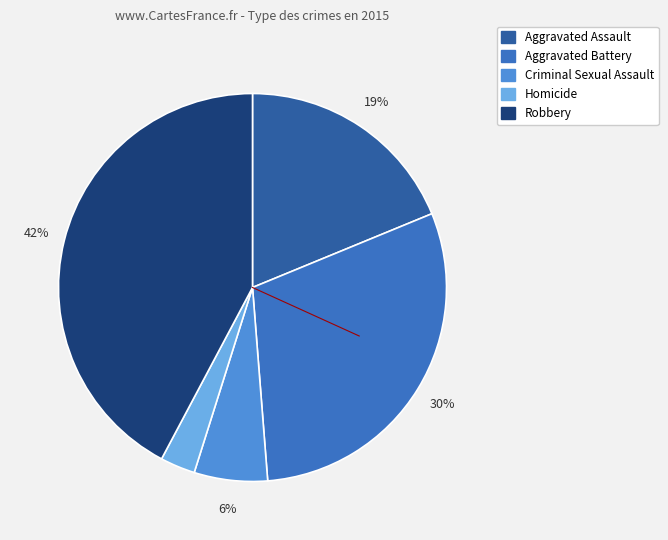

Approximately how many times larger is the value at Criminal Sexual Assault compared to Robbery?

0.1